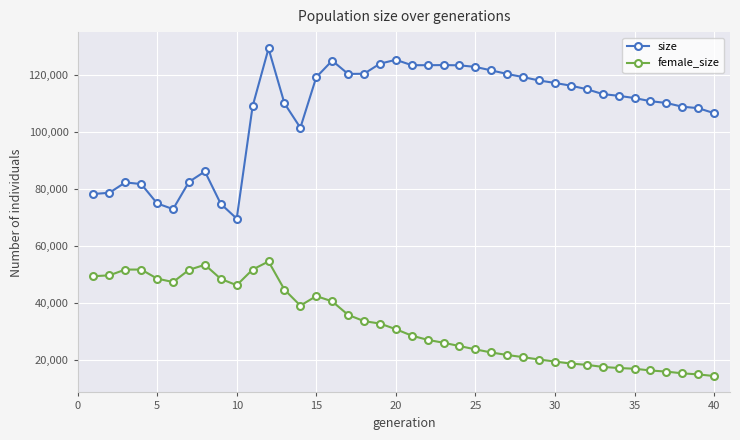

What is the maximum value shown in the chart?

129211